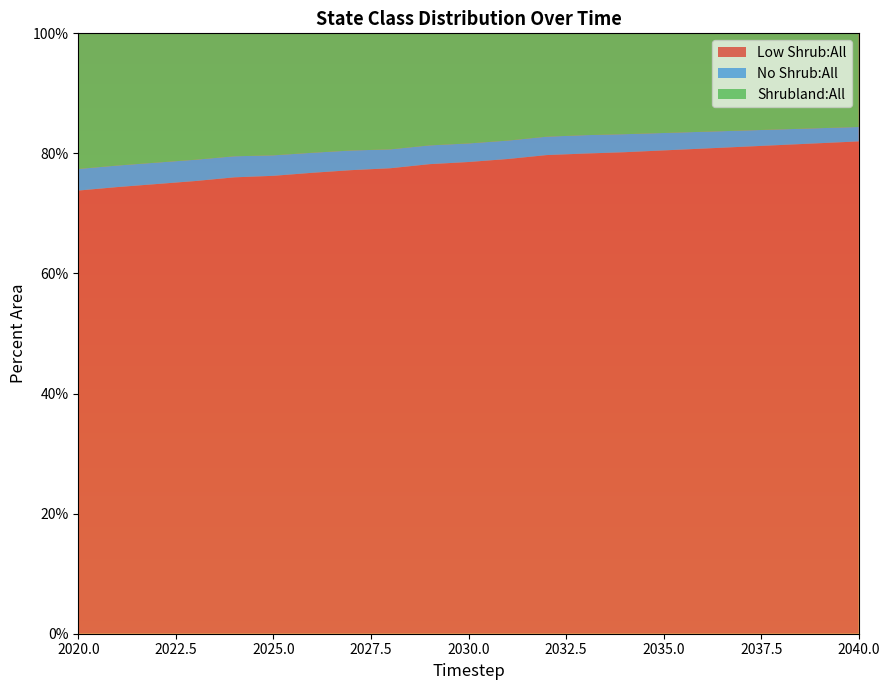

Reading left to right, list all the values displayed in this chart.

Low Shrub:All: 2020=0.7	2021=0.7	2022=0.7	2023=0.8	2024=0.8	2025=0.8	2026=0.8	2027=0.8	2028=0.8	2029=0.8	2030=0.8	2031=0.8	2032=0.8	2033=0.8	2034=0.8	2035=0.8	2036=0.8	2037=0.8	2038=0.8	2039=0.8	2040=0.8
No Shrub:All: 2020=0.0	2021=0.0	2022=0.0	2023=0.0	2024=0.0	2025=0.0	2026=0.0	2027=0.0	2028=0.0	2029=0.0	2030=0.0	2031=0.0	2032=0.0	2033=0.0	2034=0.0	2035=0.0	2036=0.0	2037=0.0	2038=0.0	2039=0.0	2040=0.0
Shrubland:All: 2020=0.2	2021=0.2	2022=0.2	2023=0.2	2024=0.2	2025=0.2	2026=0.2	2027=0.2	2028=0.2	2029=0.2	2030=0.2	2031=0.2	2032=0.2	2033=0.2	2034=0.2	2035=0.2	2036=0.2	2037=0.2	2038=0.2	2039=0.2	2040=0.2